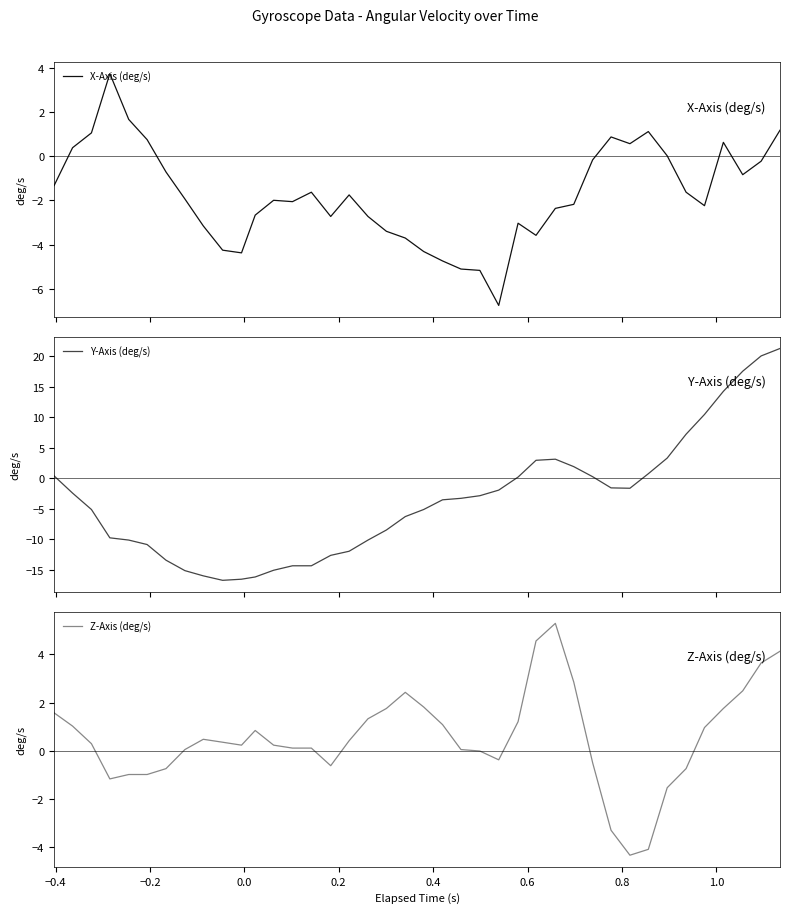

Count the number of data series in this chart.

3